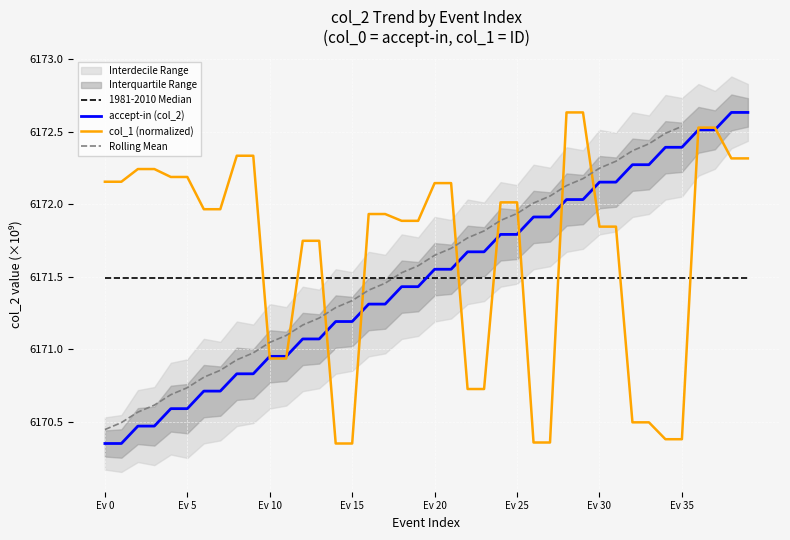

Which category has the lowest value across all series?

Ev 0